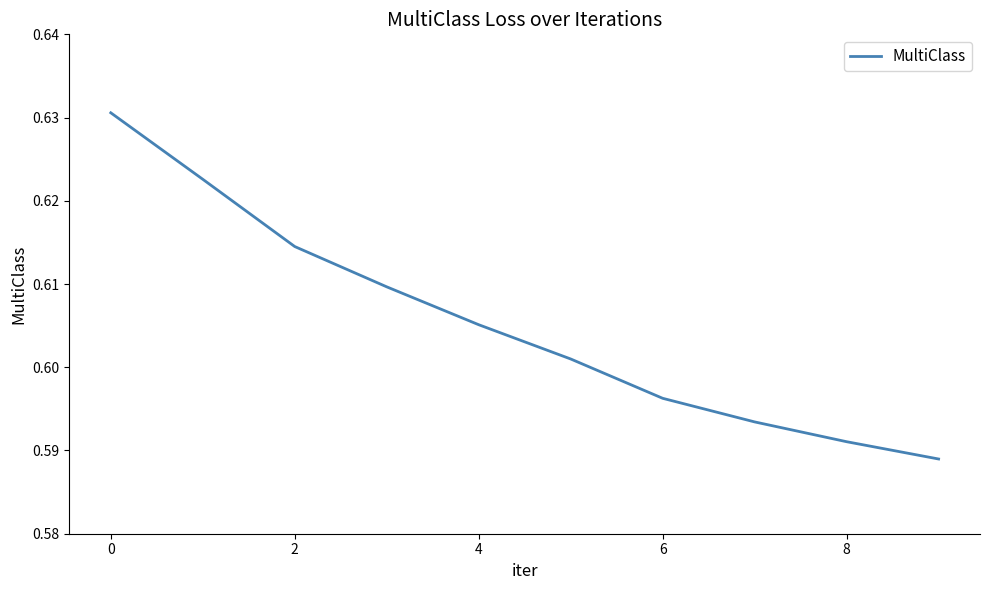

Reading left to right, extract all data points from this chart.

0.6	0.6	0.6	0.6	0.6	0.6	0.6	0.6	0.6	0.6